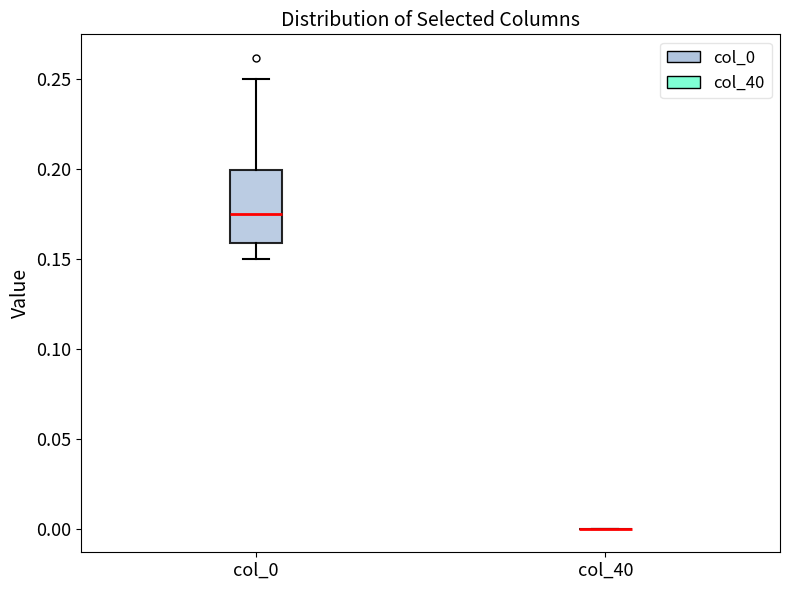

Comparing the boxes themselves (not the whiskers), which one is the tallest?

col_0